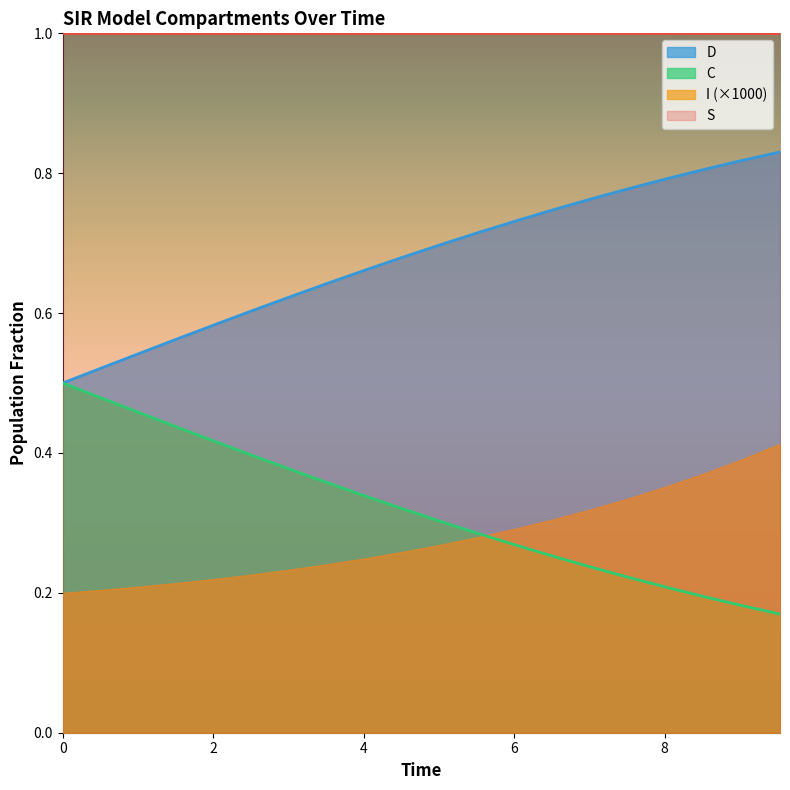

Which series has the largest total across all categories?

S